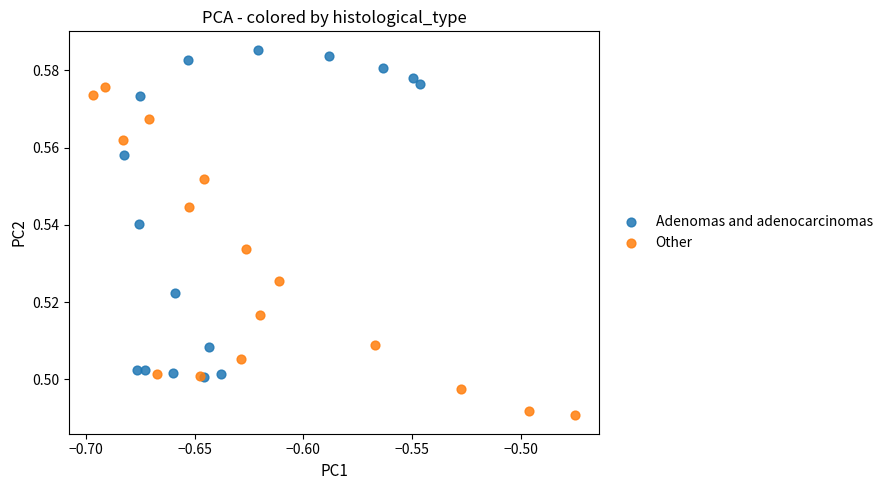

Which series has the largest Y range (max minus min)?

Other